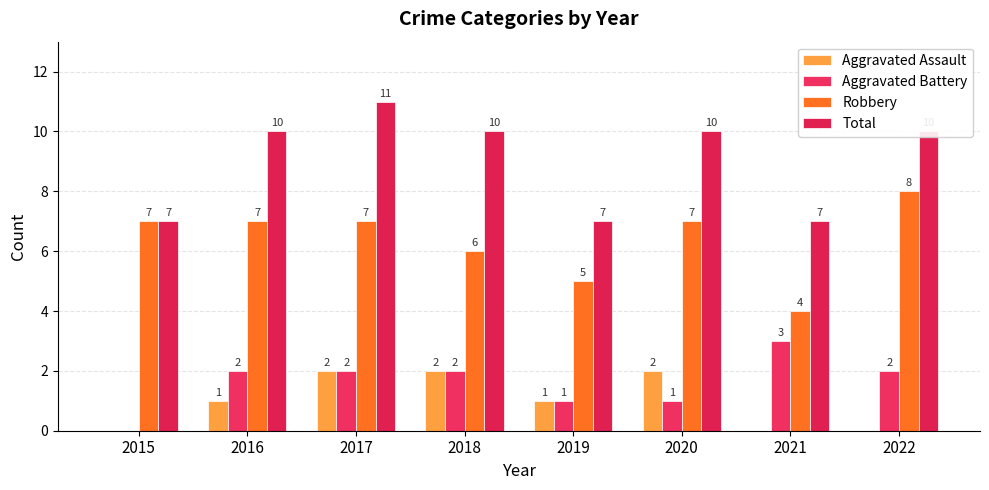

Rank the series at 2022 from lowest to highest value.

Aggravated Assault, Aggravated Battery, Robbery, Total